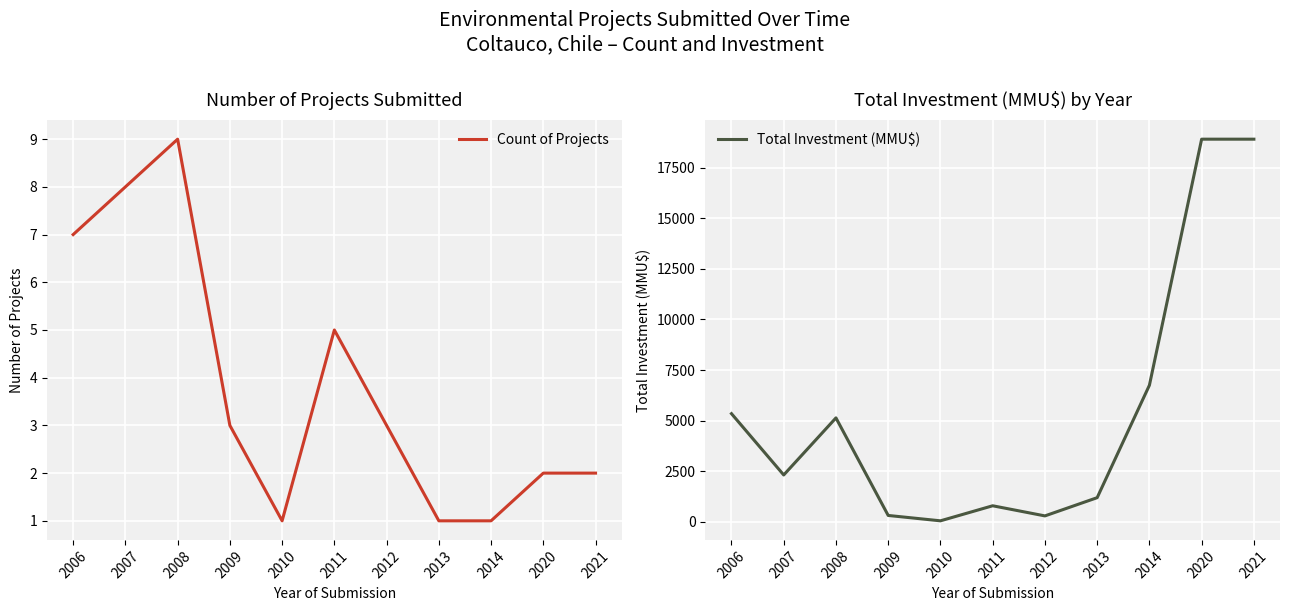

True or false: Total Investment (MMU$) and Count of Projects cross at least once.

False